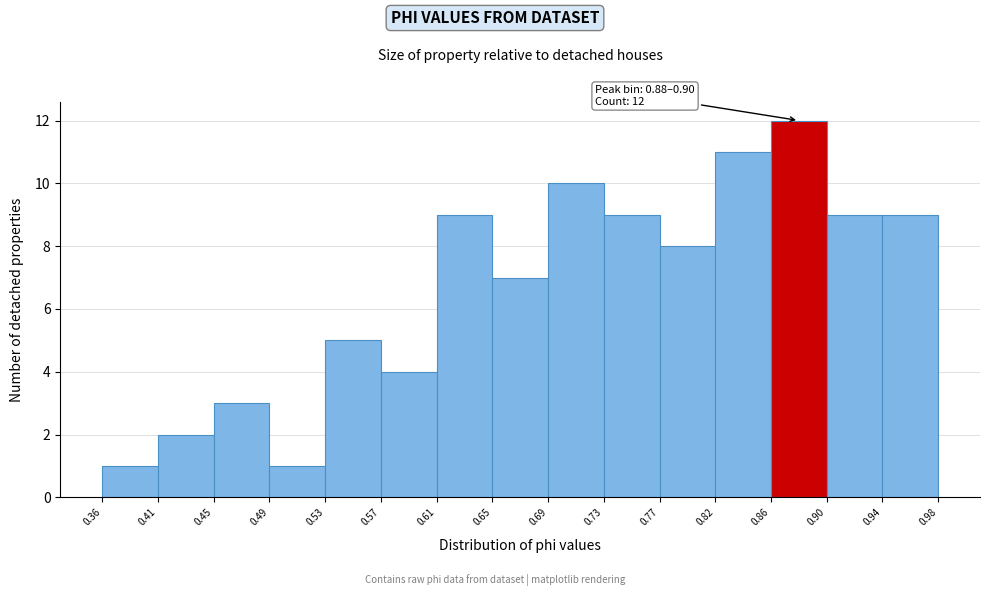

Which range on the x-axis has the tallest bar?

0.86 to 0.90